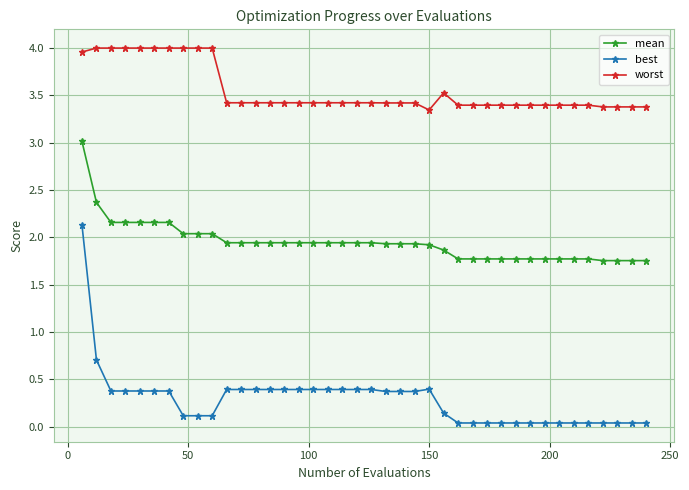

List the series in order of their peak value, highest first.

worst, mean, best